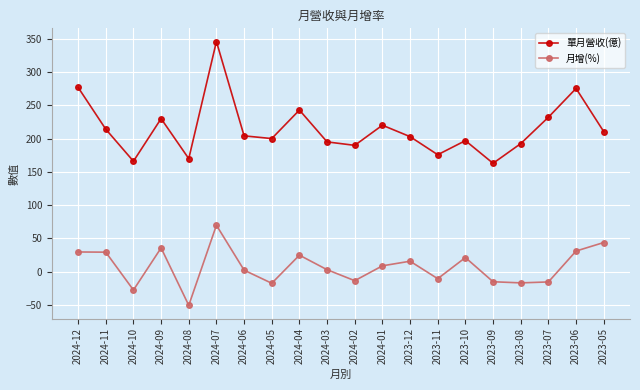

Where is the first local minimum for 單月營收(億)?

2024-10